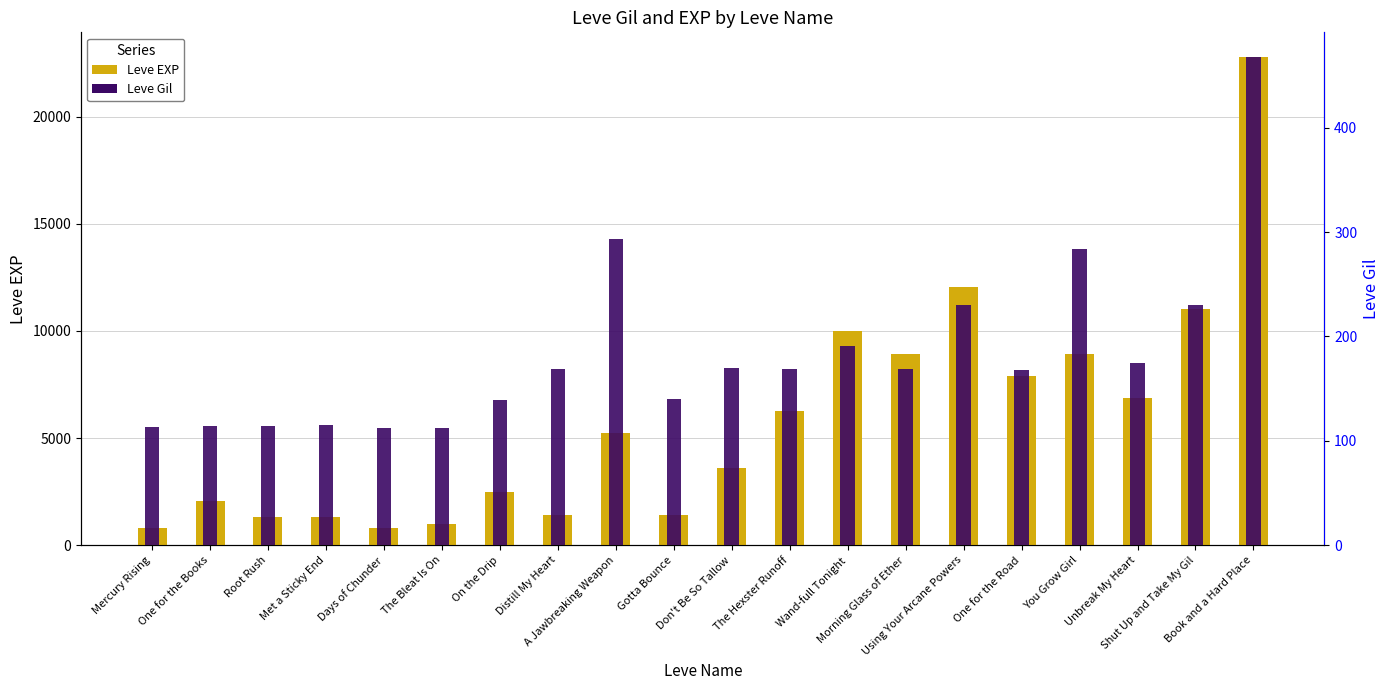

How many data points does each series have?

20